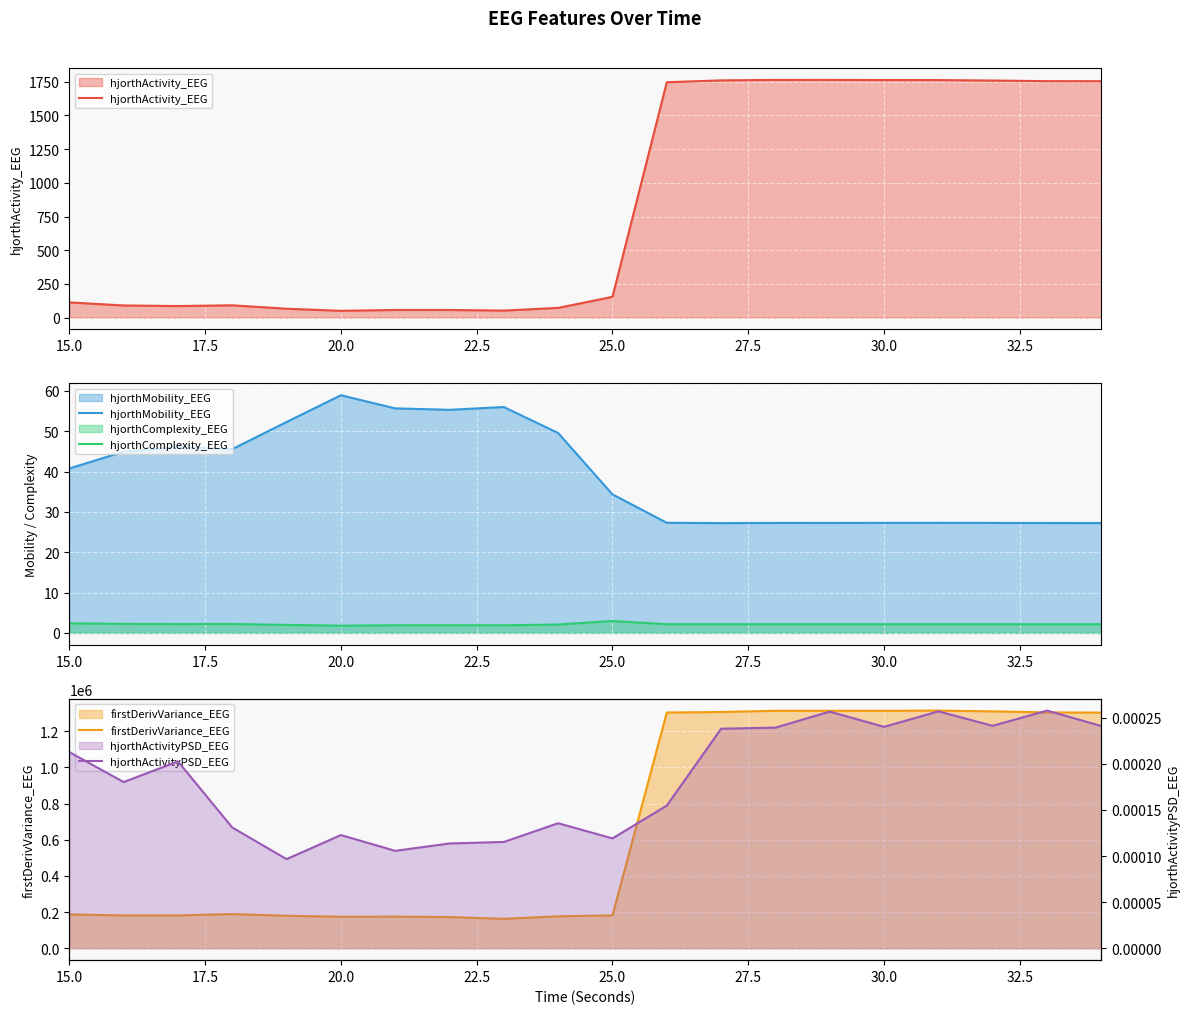

What is the label of the 20th point from the right?

15.0